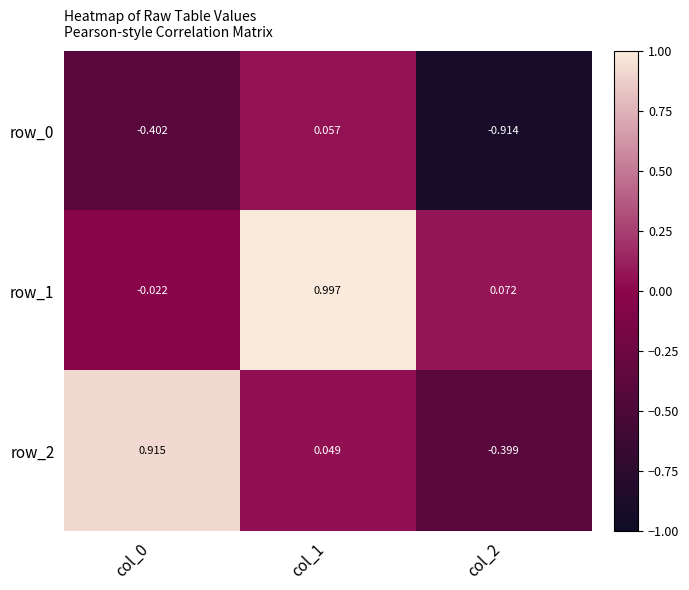

What is the sum of all row_0 values?

-1.3